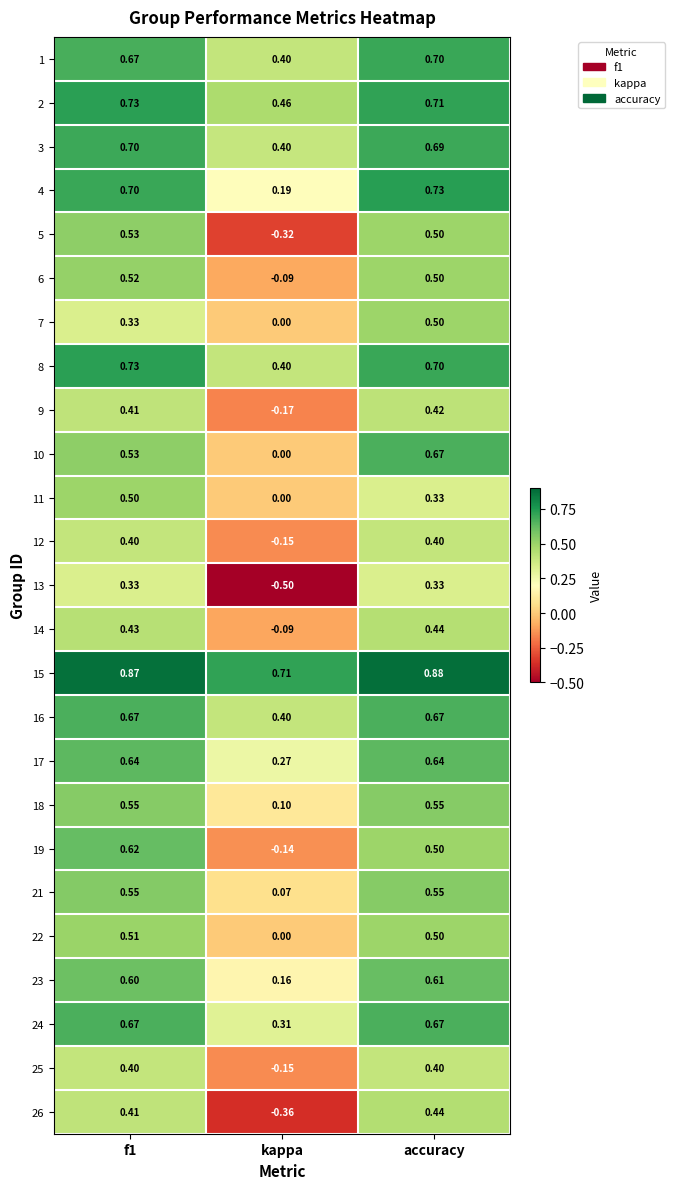

Which category has the lowest value in the 23 series?

kappa